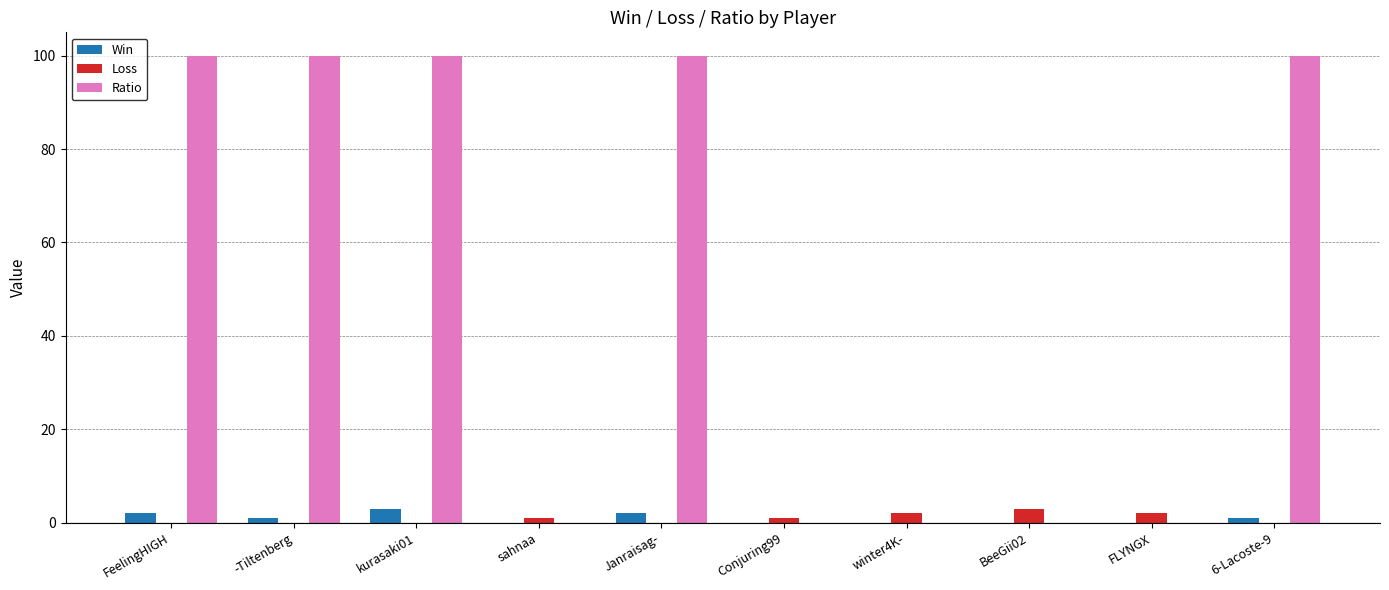

Which series has the largest total across all categories?

Ratio